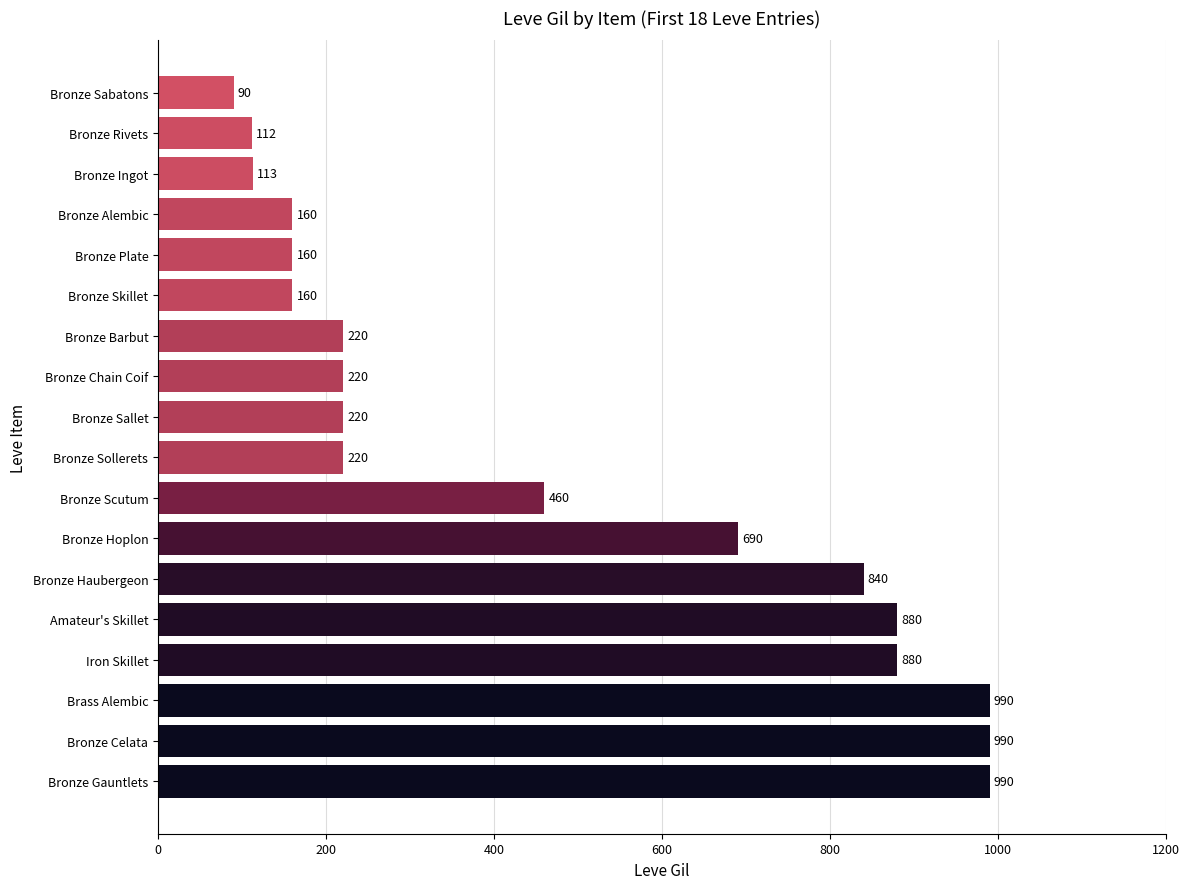

Reading top to bottom, extract all data points from this chart.

90	112	113	160	160	160	220	220	220	220	460	690	840	880	880	990	990	990